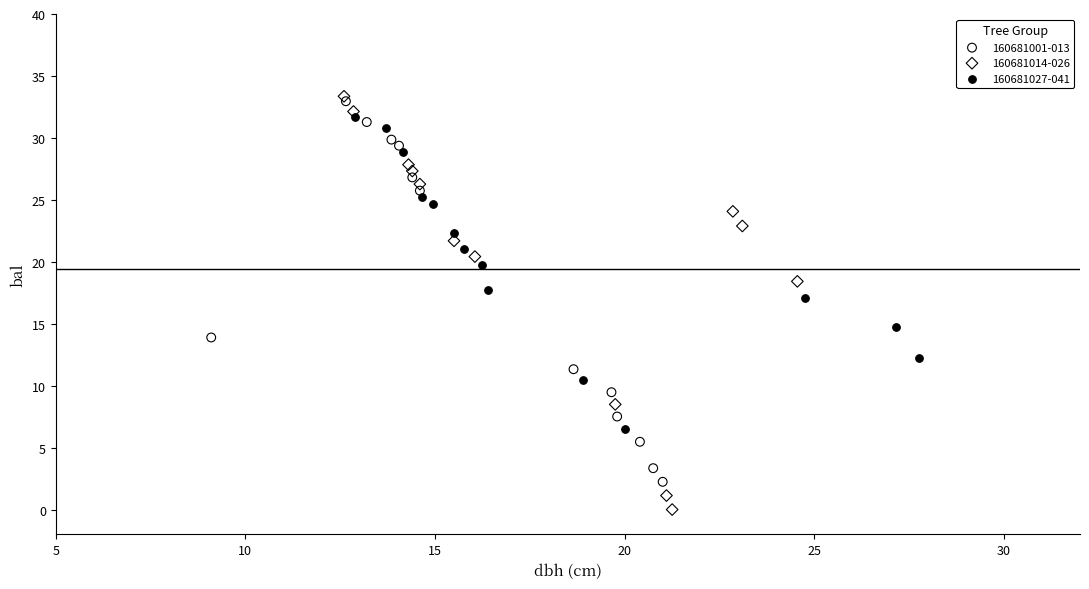

Which series contains the lowest Y value?

160681014-026